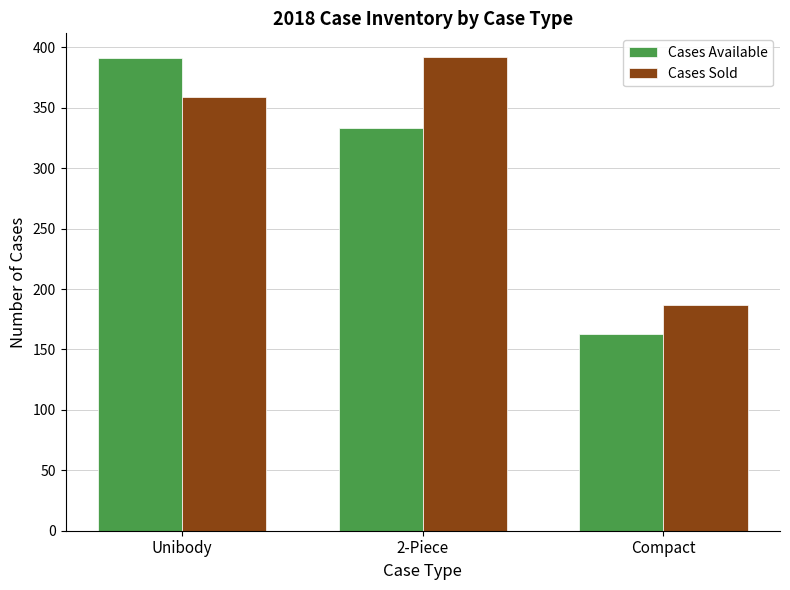

What is the label of the 1st bar from the left?

Unibody